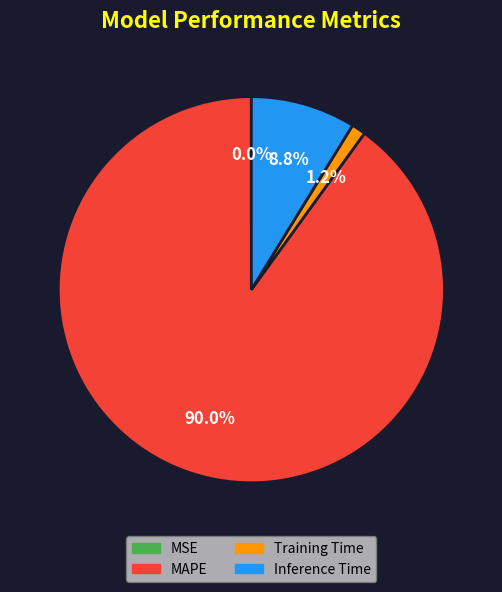

What portion of the pie excludes MAPE?

10.0%